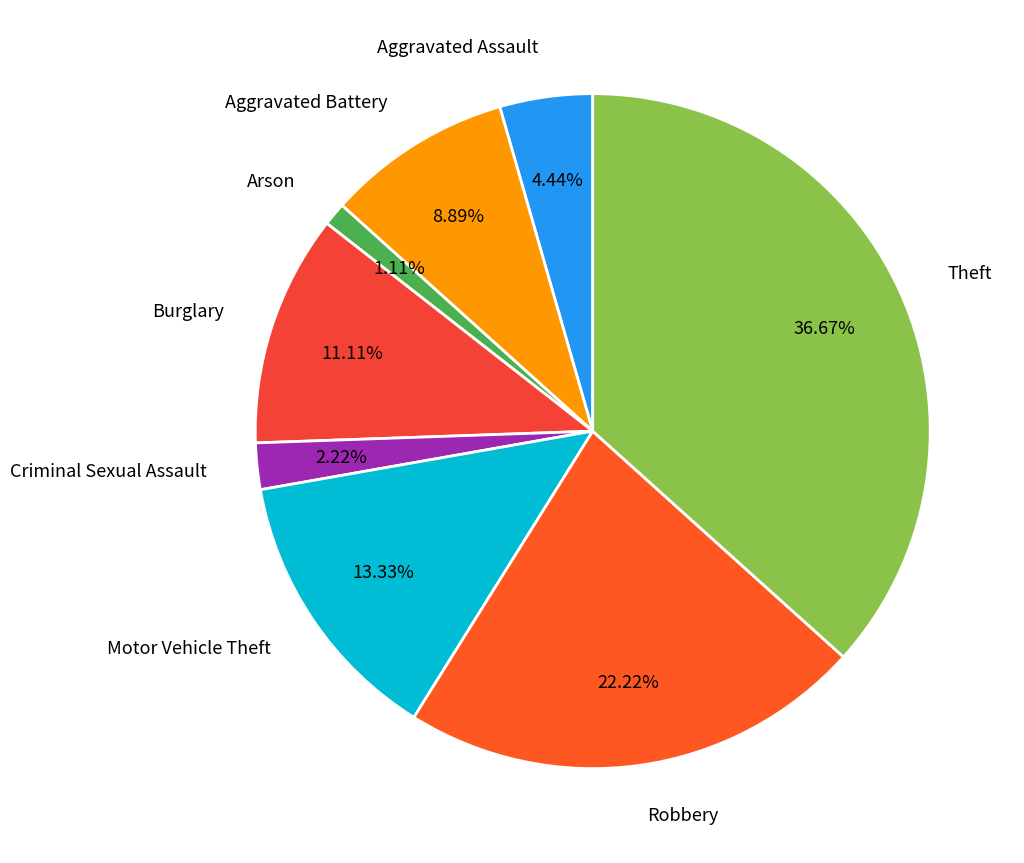

How much of the chart is everything except Motor Vehicle Theft?

86.7%